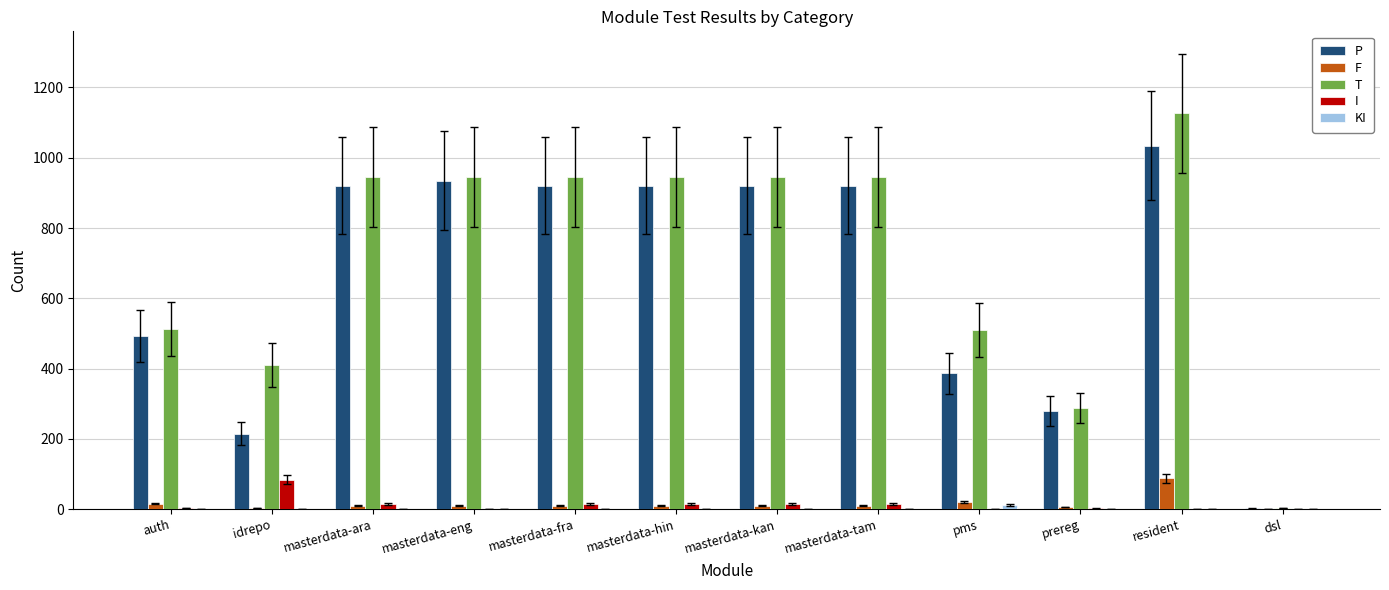

At which category is the sum across all series the highest?

resident